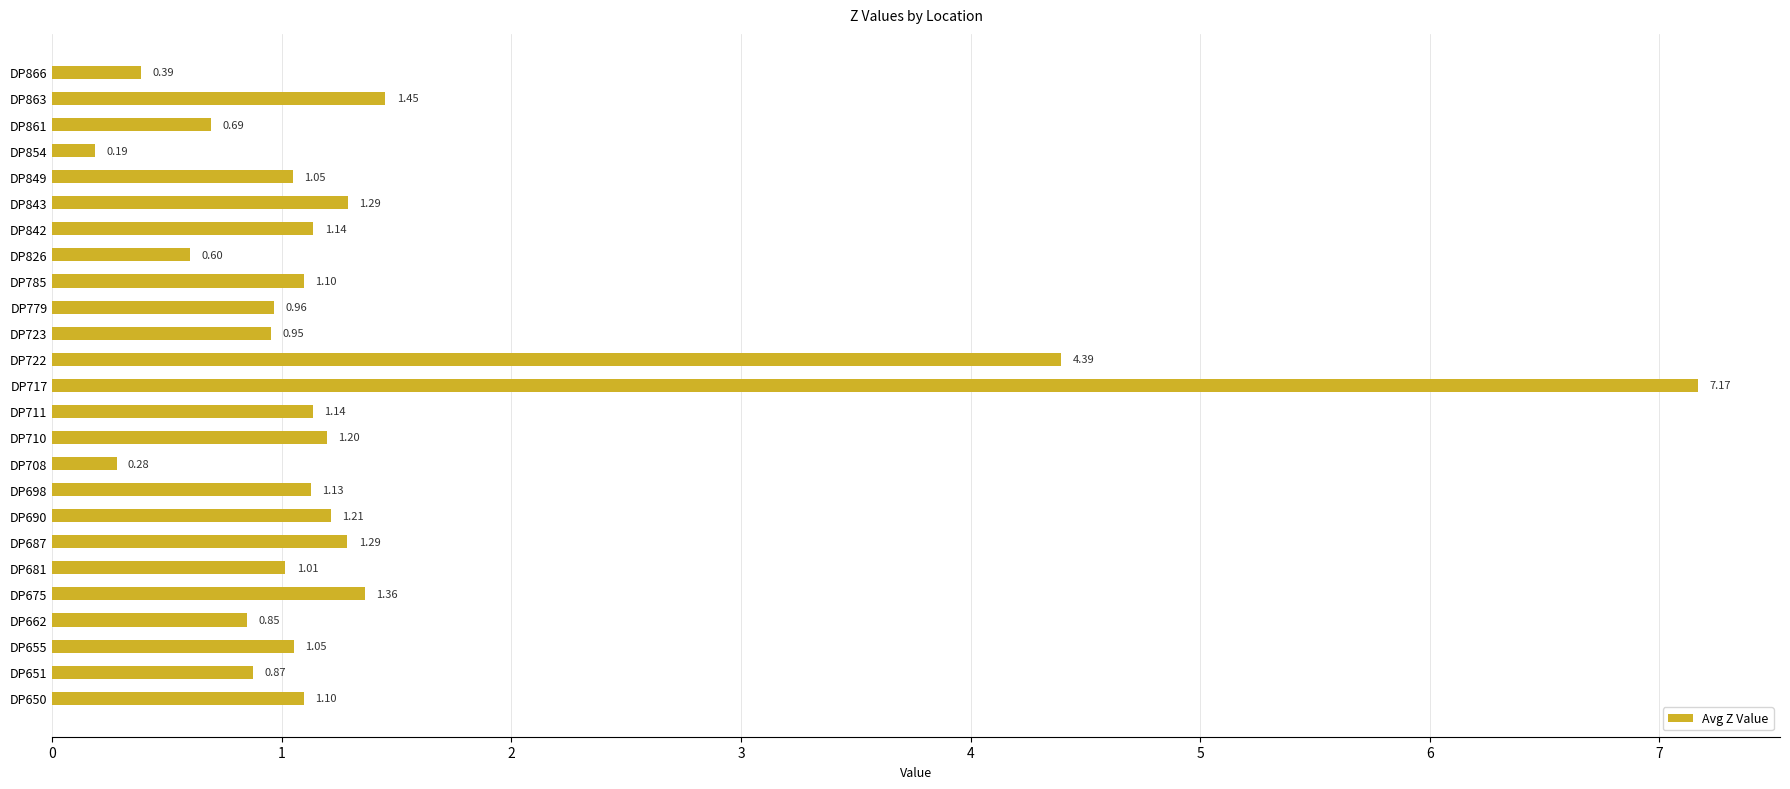

What is the change in value from DP655 to DP711?

+0.1